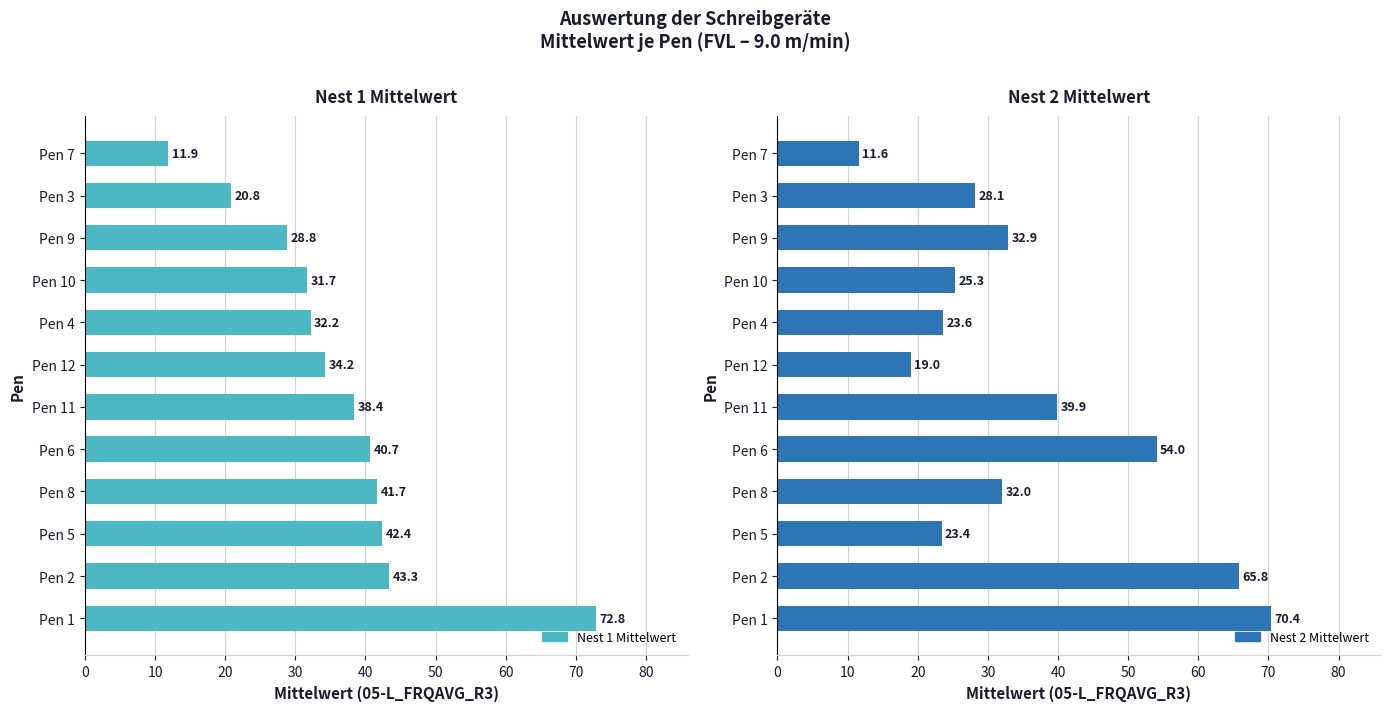

List the series in order of their peak value, lowest first.

Nest 2 Mittelwert, Nest 1 Mittelwert